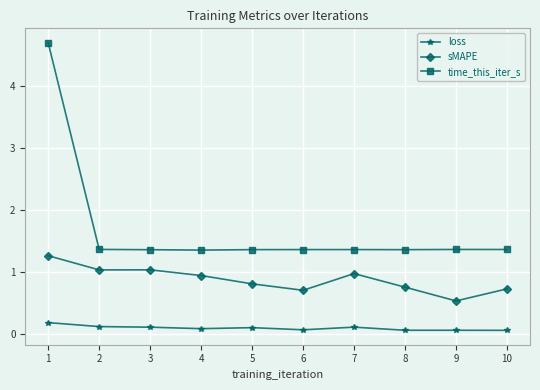

What is the sum of all loss values?

1.0